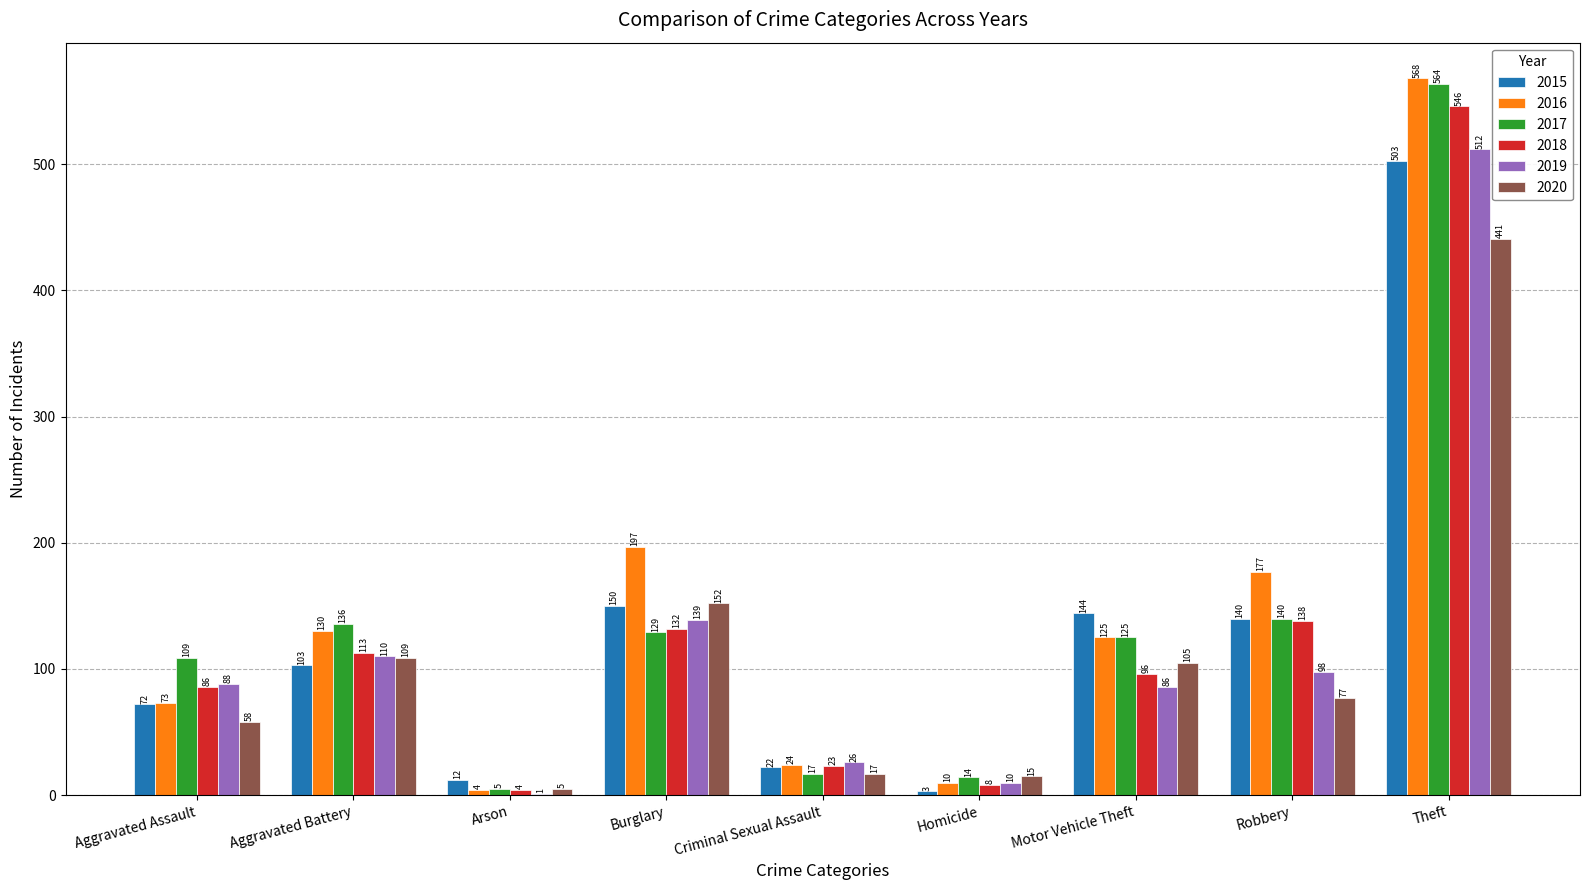

What is the difference between the 2020 values at Theft and Robbery?

364